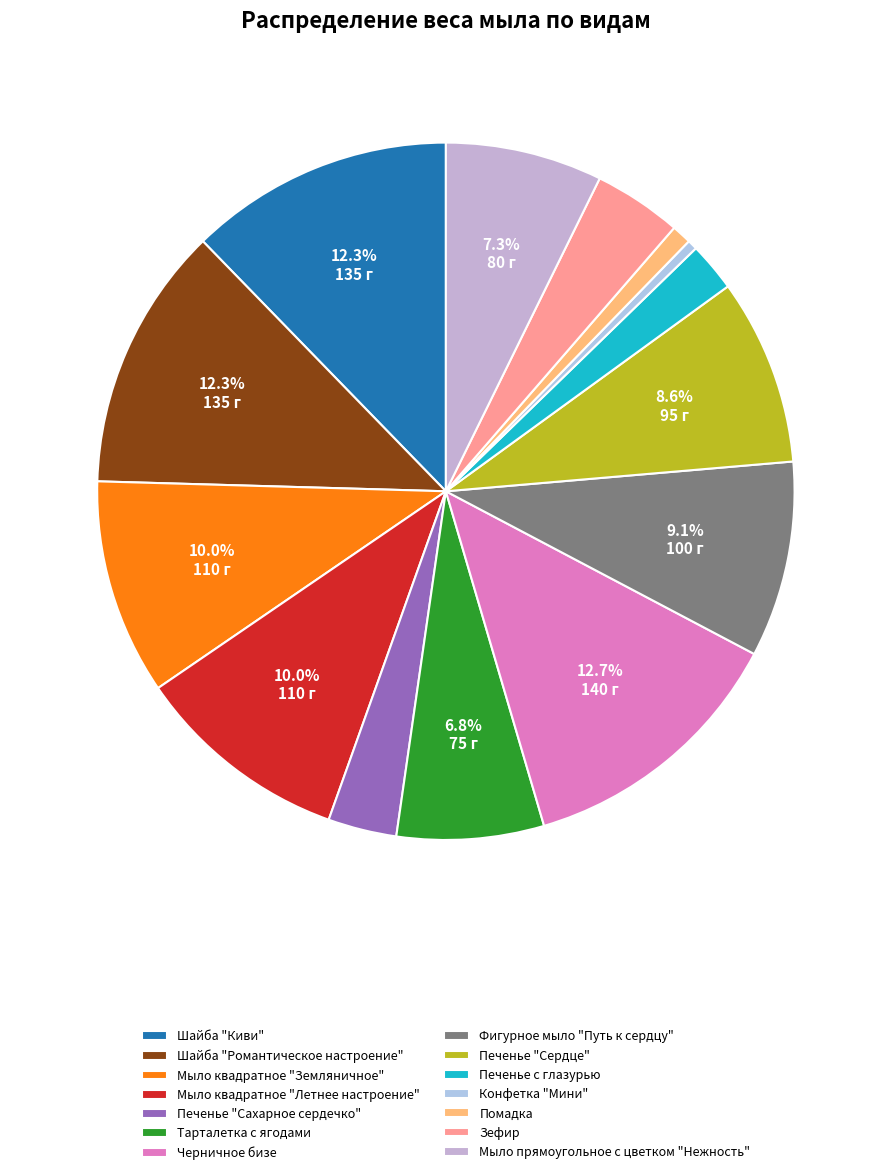

Which has a higher value, Шайба "Киви" or Зефир?

Шайба "Киви"